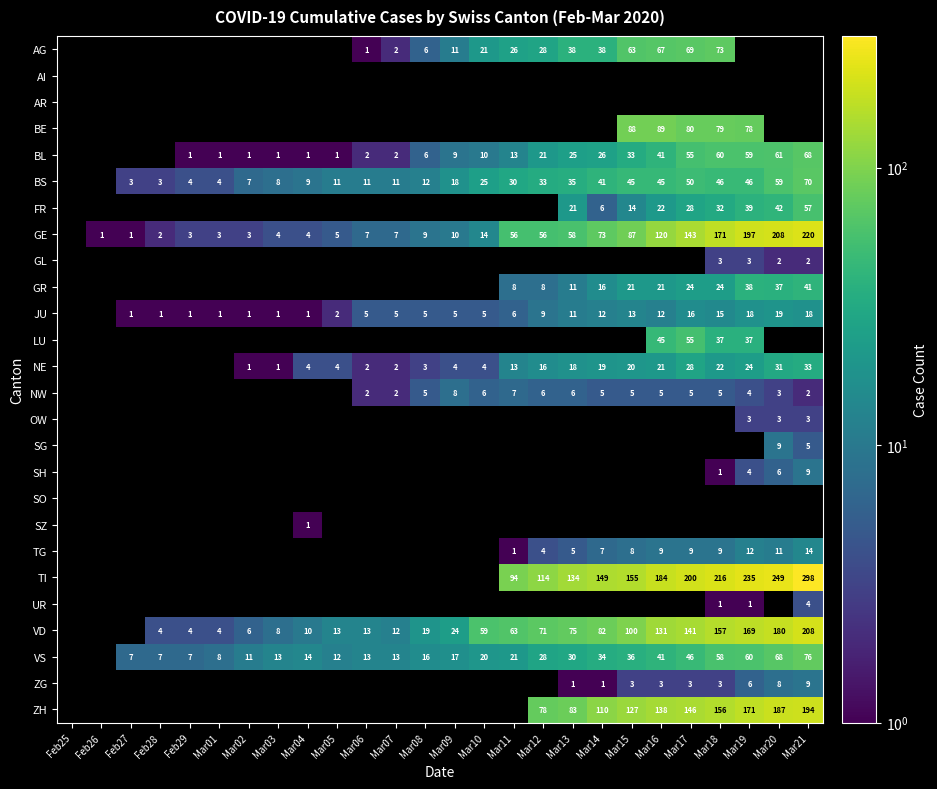

The value of VD at Mar04 is 10. True or false?

True